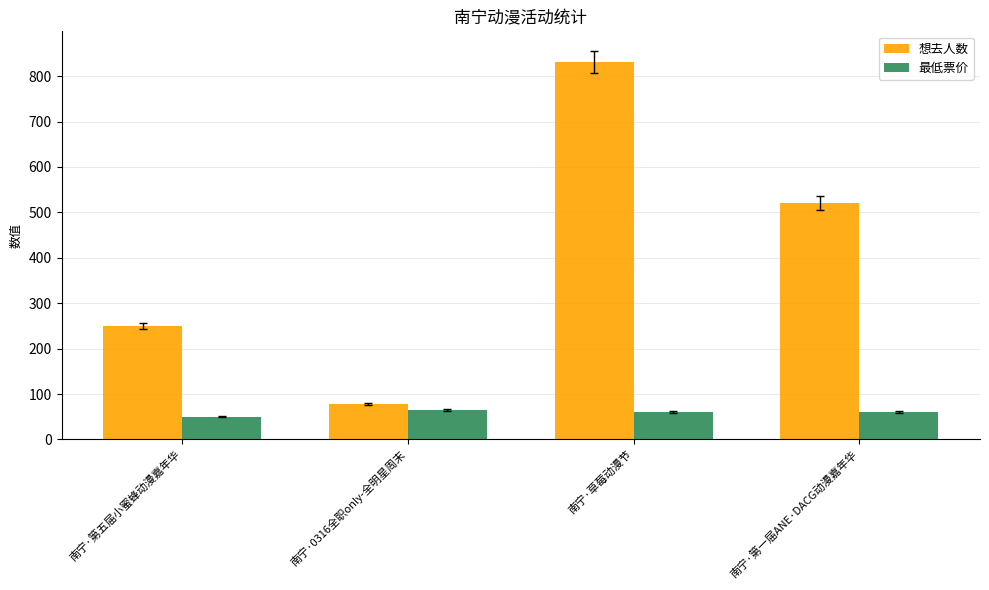

Which series has the widest spread of values?

想去人数